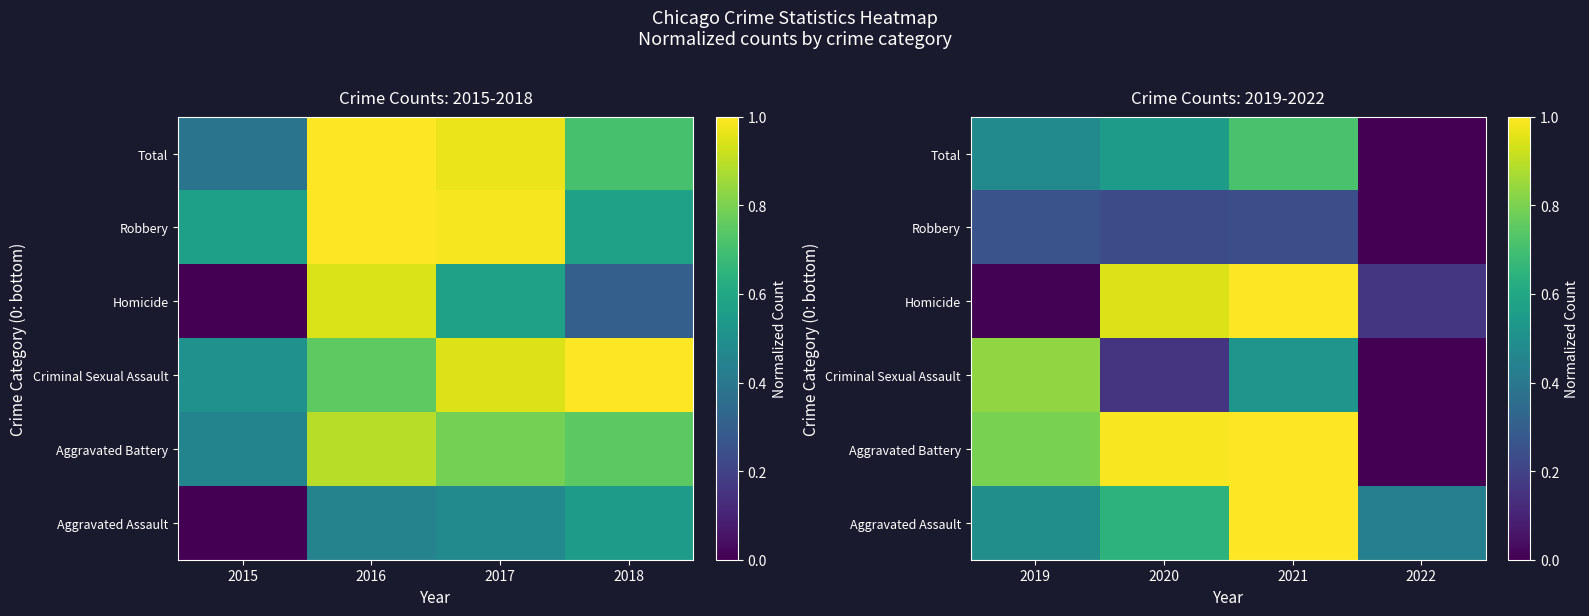

Is the value of Aggravated Battery at 2021 greater than the value of Criminal Sexual Assault at 2021?

Yes